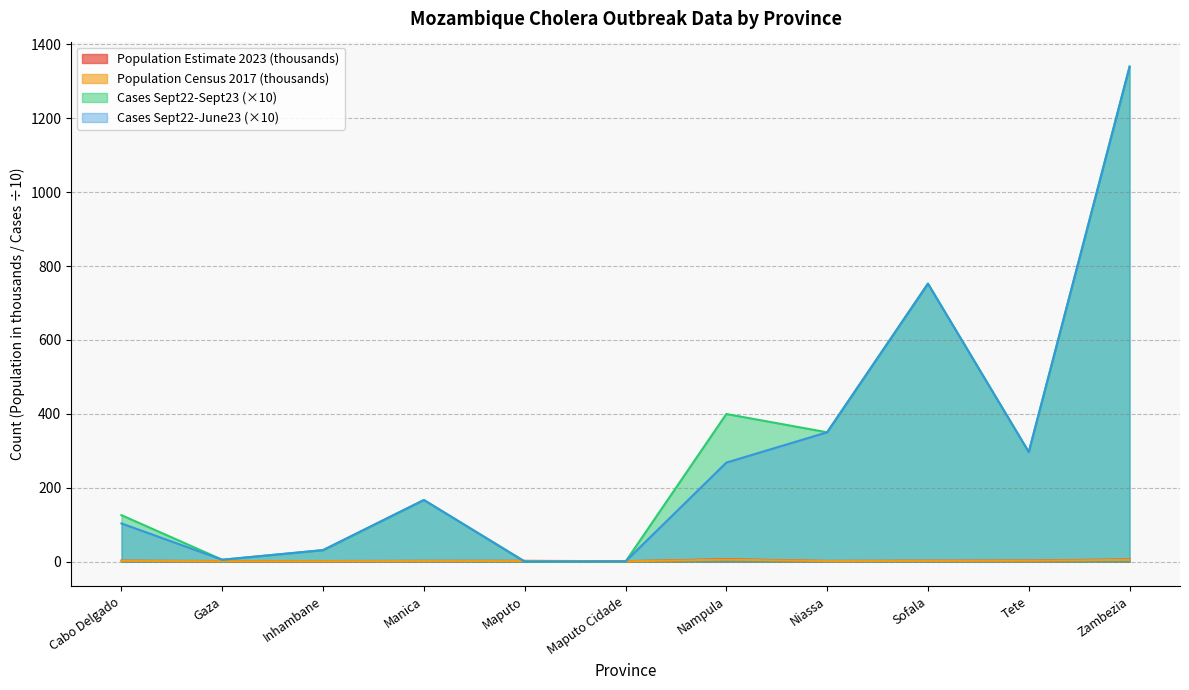

At how many categories does at least one series exceed 807?

1